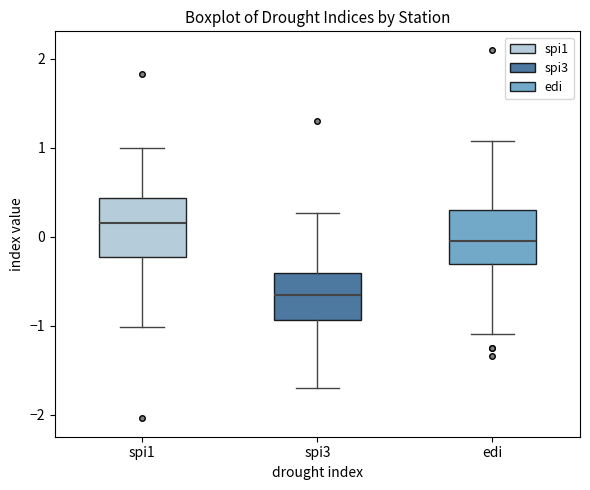

Reading left to right, read every box against the y-axis: the position of its median line, the range the box covers, and the ends of its whiskers. The values are not printed on the chart, so give them approximately, as read against the axis.

spi1: median 0.2, box -0.2 to 0.4, whiskers -1.0 to 1.0
spi3: median -0.7, box -0.9 to -0.4, whiskers -1.7 to 0.3
edi: median 0.0, box -0.3 to 0.3, whiskers -1.1 to 1.1